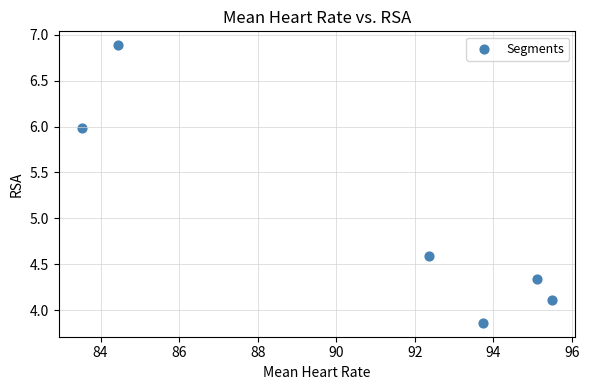

What Y value in the scatter plot is closest to 5?

4.6